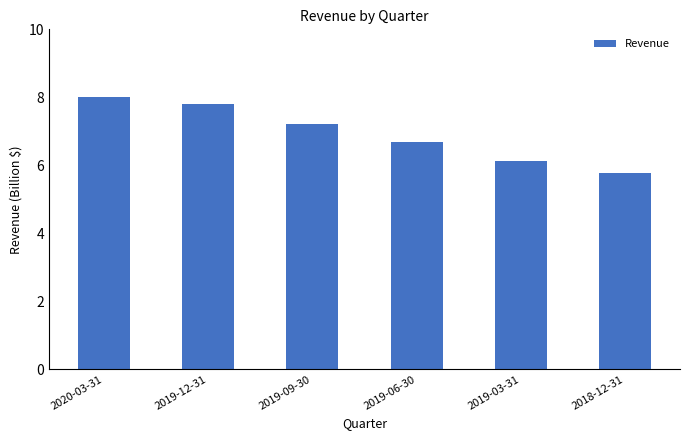

Approximately how many times larger is the value at 2018-12-31 compared to 2019-06-30?

0.9